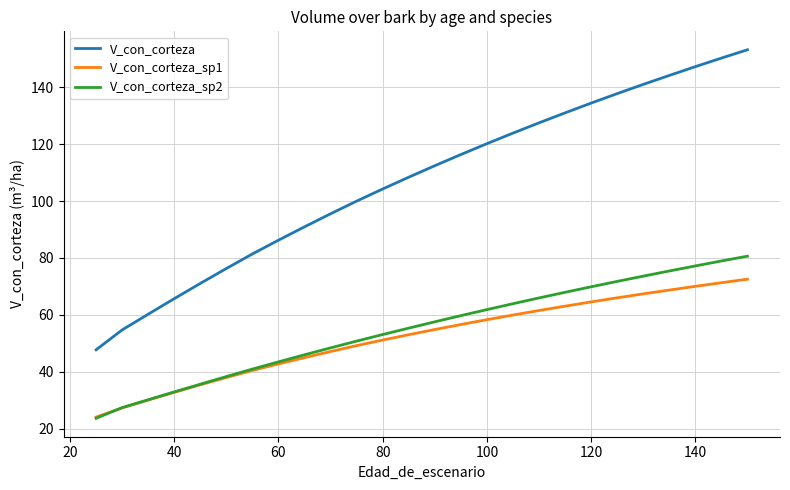

Rank the series by their maximum value, from highest to lowest.

V_con_corteza, V_con_corteza_sp2, V_con_corteza_sp1